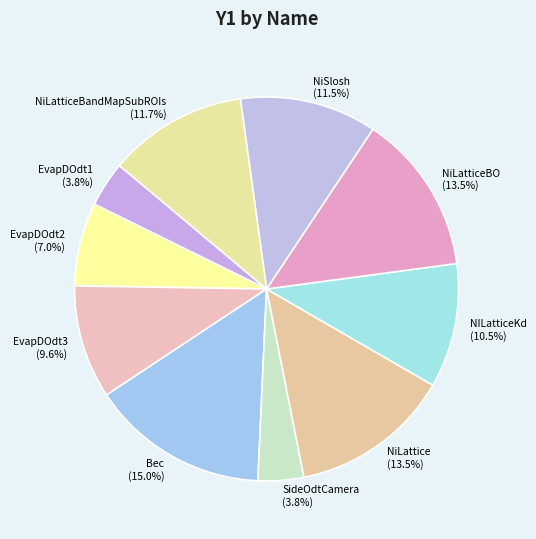

How many segments does this pie chart have?

10